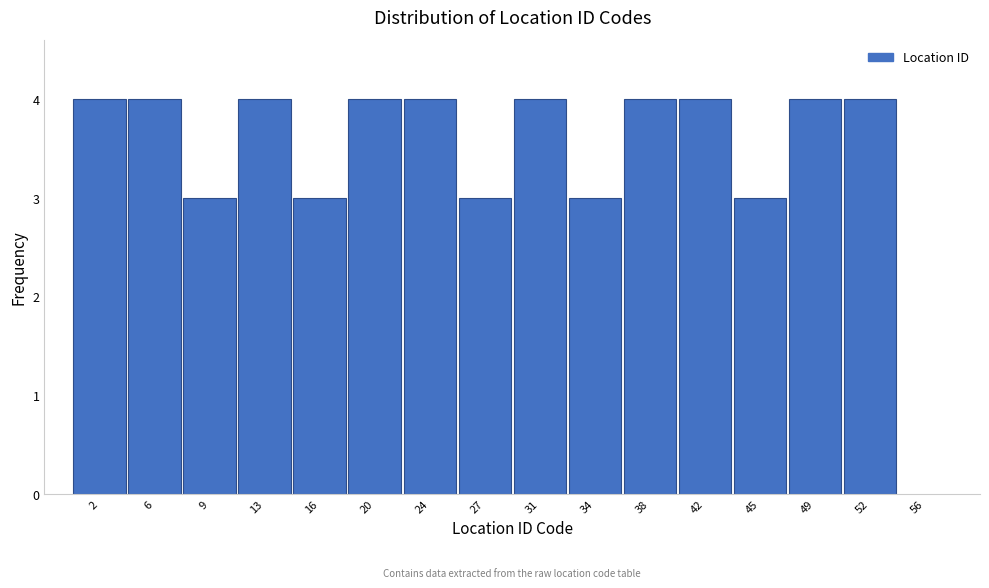

Reading left to right, list all the values displayed in this chart.

2=4	6=4	9=3	13=4	16=3	20=4	24=4	27=3	31=4	34=3	38=4	42=4	45=3	49=4	52=4